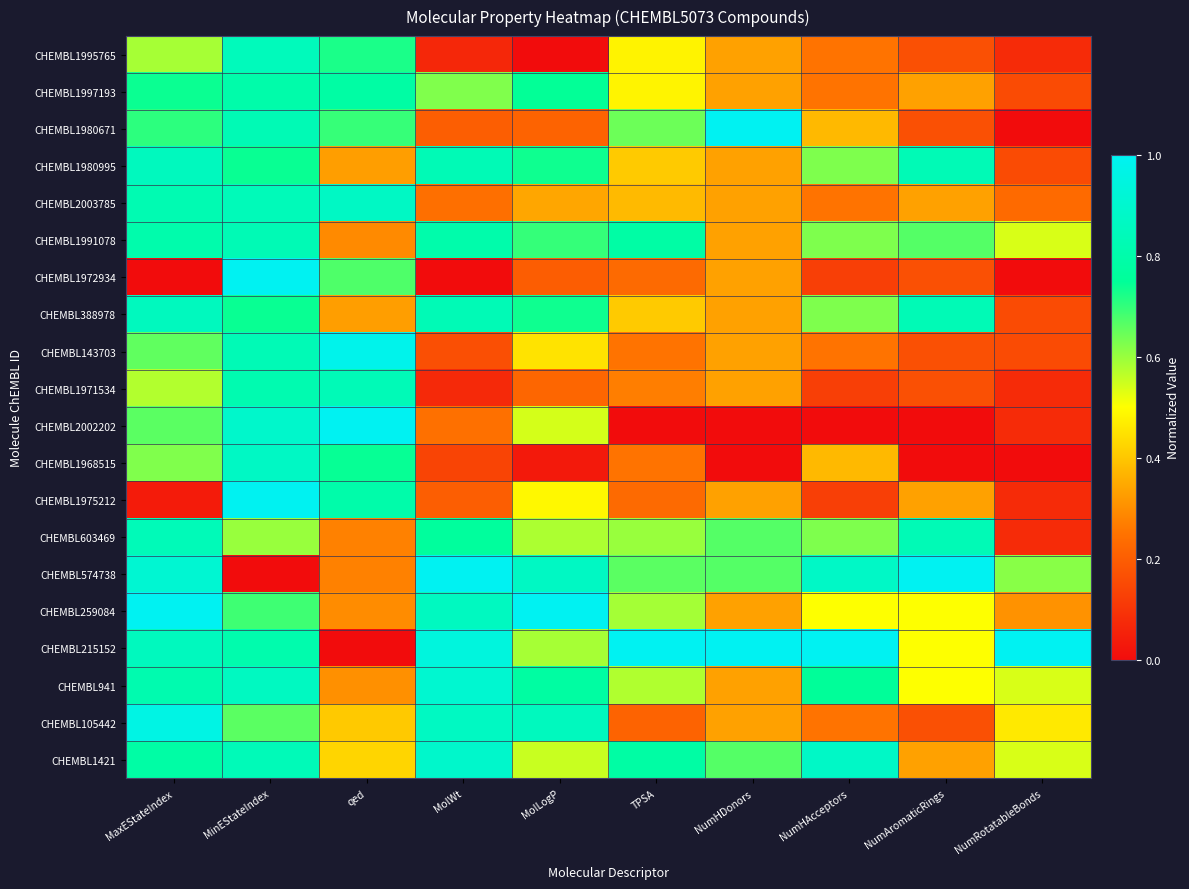

Reading left to right, extract all data points from this chart.

CHEMBL1995765: MaxEStateIndex=0.6	MinEStateIndex=0.8	qed=0.7	MolWt=0.1	MolLogP=0.0	TPSA=0.5	NumHDonors=0.3	NumHAcceptors=0.2	NumAromaticRings=0.2	NumRotatableBonds=0.1
CHEMBL1997193: MaxEStateIndex=0.7	MinEStateIndex=0.8	qed=0.8	MolWt=0.6	MolLogP=0.7	TPSA=0.5	NumHDonors=0.3	NumHAcceptors=0.2	NumAromaticRings=0.3	NumRotatableBonds=0.2
CHEMBL1980671: MaxEStateIndex=0.7	MinEStateIndex=0.8	qed=0.7	MolWt=0.2	MolLogP=0.2	TPSA=0.6	NumHDonors=1.0	NumHAcceptors=0.4	NumAromaticRings=0.2	NumRotatableBonds=0.0
CHEMBL1980995: MaxEStateIndex=0.9	MinEStateIndex=0.7	qed=0.3	MolWt=0.8	MolLogP=0.7	TPSA=0.4	NumHDonors=0.3	NumHAcceptors=0.6	NumAromaticRings=0.8	NumRotatableBonds=0.2
CHEMBL2003785: MaxEStateIndex=0.8	MinEStateIndex=0.8	qed=0.9	MolWt=0.2	MolLogP=0.3	TPSA=0.4	NumHDonors=0.3	NumHAcceptors=0.2	NumAromaticRings=0.3	NumRotatableBonds=0.2
CHEMBL1991078: MaxEStateIndex=0.8	MinEStateIndex=0.8	qed=0.3	MolWt=0.8	MolLogP=0.7	TPSA=0.8	NumHDonors=0.3	NumHAcceptors=0.6	NumAromaticRings=0.7	NumRotatableBonds=0.5
CHEMBL1972934: MaxEStateIndex=0.0	MinEStateIndex=1.0	qed=0.7	MolWt=0.0	MolLogP=0.2	TPSA=0.2	NumHDonors=0.3	NumHAcceptors=0.1	NumAromaticRings=0.2	NumRotatableBonds=0.0
CHEMBL388978: MaxEStateIndex=0.9	MinEStateIndex=0.7	qed=0.3	MolWt=0.8	MolLogP=0.7	TPSA=0.4	NumHDonors=0.3	NumHAcceptors=0.6	NumAromaticRings=0.8	NumRotatableBonds=0.2
CHEMBL143703: MaxEStateIndex=0.7	MinEStateIndex=0.8	qed=1.0	MolWt=0.2	MolLogP=0.5	TPSA=0.3	NumHDonors=0.3	NumHAcceptors=0.2	NumAromaticRings=0.2	NumRotatableBonds=0.2
CHEMBL1971534: MaxEStateIndex=0.6	MinEStateIndex=0.8	qed=0.8	MolWt=0.1	MolLogP=0.2	TPSA=0.3	NumHDonors=0.3	NumHAcceptors=0.1	NumAromaticRings=0.2	NumRotatableBonds=0.1
CHEMBL2002202: MaxEStateIndex=0.7	MinEStateIndex=0.9	qed=1.0	MolWt=0.2	MolLogP=0.5	TPSA=0.0	NumHDonors=0.0	NumHAcceptors=0.0	NumAromaticRings=0.0	NumRotatableBonds=0.1
CHEMBL1968515: MaxEStateIndex=0.6	MinEStateIndex=0.9	qed=0.7	MolWt=0.1	MolLogP=0.0	TPSA=0.3	NumHDonors=0.0	NumHAcceptors=0.4	NumAromaticRings=0.0	NumRotatableBonds=0.0
CHEMBL1975212: MaxEStateIndex=0.0	MinEStateIndex=1.0	qed=0.8	MolWt=0.2	MolLogP=0.5	TPSA=0.2	NumHDonors=0.3	NumHAcceptors=0.1	NumAromaticRings=0.3	NumRotatableBonds=0.1
CHEMBL603469: MaxEStateIndex=0.8	MinEStateIndex=0.6	qed=0.3	MolWt=0.8	MolLogP=0.6	TPSA=0.6	NumHDonors=0.7	NumHAcceptors=0.6	NumAromaticRings=0.8	NumRotatableBonds=0.1
CHEMBL574738: MaxEStateIndex=0.9	MinEStateIndex=0.0	qed=0.3	MolWt=1.0	MolLogP=0.9	TPSA=0.7	NumHDonors=0.7	NumHAcceptors=0.9	NumAromaticRings=1.0	NumRotatableBonds=0.6
CHEMBL259084: MaxEStateIndex=1.0	MinEStateIndex=0.7	qed=0.3	MolWt=0.9	MolLogP=1.0	TPSA=0.6	NumHDonors=0.3	NumHAcceptors=0.5	NumAromaticRings=0.5	NumRotatableBonds=0.3
CHEMBL215152: MaxEStateIndex=0.9	MinEStateIndex=0.8	qed=0.0	MolWt=0.9	MolLogP=0.6	TPSA=1.0	NumHDonors=1.0	NumHAcceptors=1.0	NumAromaticRings=0.5	NumRotatableBonds=1.0
CHEMBL941: MaxEStateIndex=0.8	MinEStateIndex=0.9	qed=0.3	MolWt=0.9	MolLogP=0.8	TPSA=0.6	NumHDonors=0.3	NumHAcceptors=0.8	NumAromaticRings=0.5	NumRotatableBonds=0.5
CHEMBL105442: MaxEStateIndex=1.0	MinEStateIndex=0.7	qed=0.4	MolWt=0.9	MolLogP=0.9	TPSA=0.2	NumHDonors=0.3	NumHAcceptors=0.2	NumAromaticRings=0.2	NumRotatableBonds=0.5
CHEMBL1421: MaxEStateIndex=0.8	MinEStateIndex=0.8	qed=0.4	MolWt=0.9	MolLogP=0.6	TPSA=0.8	NumHDonors=0.7	NumHAcceptors=0.9	NumAromaticRings=0.3	NumRotatableBonds=0.5